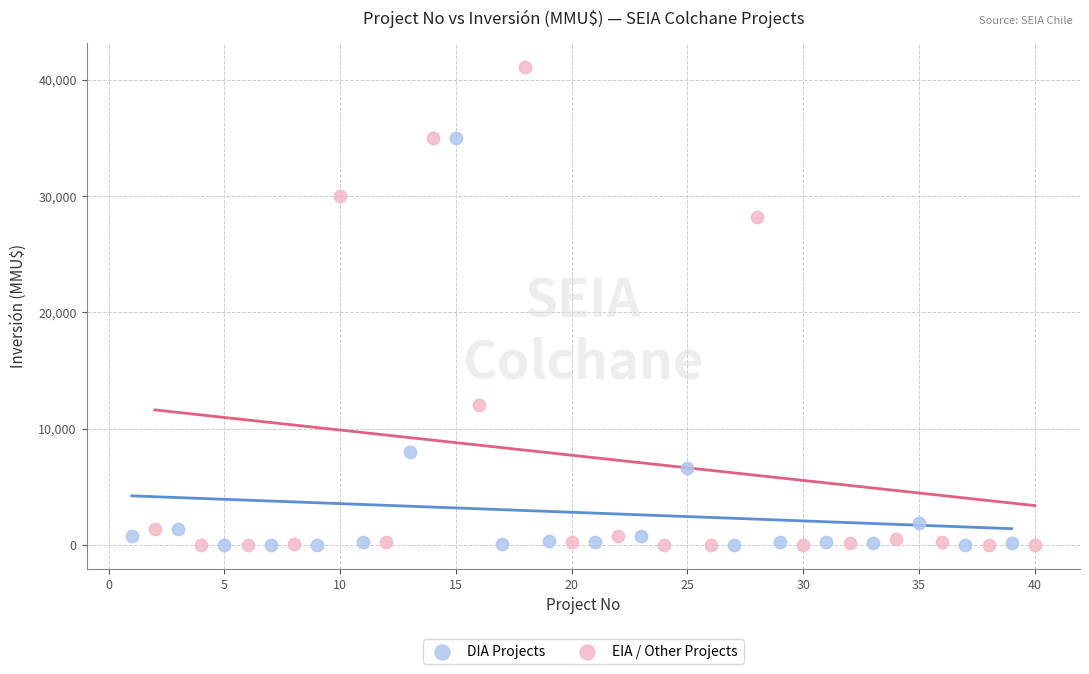

Which series has the widest spread of Y values?

EIA / Other Projects